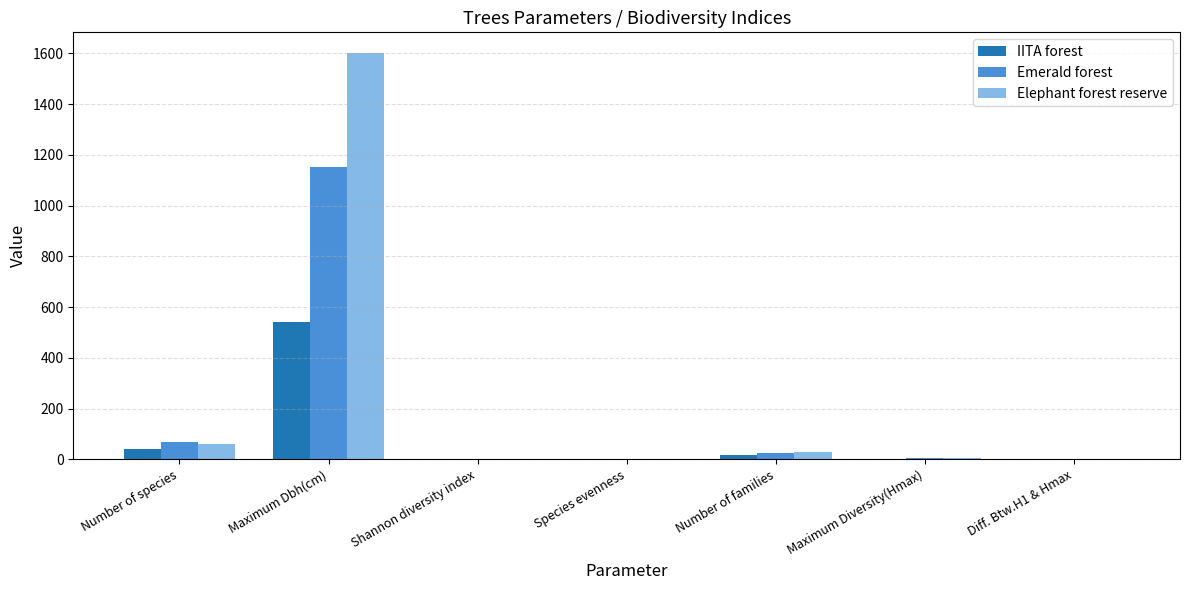

What is the maximum value for Elephant forest reserve?

1602.5